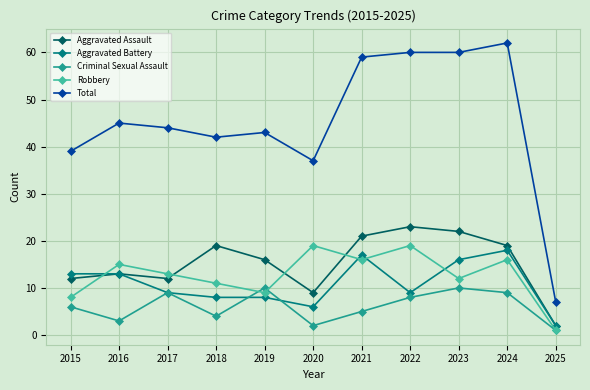

How many data points in Aggravated Assault are less than 16?

5